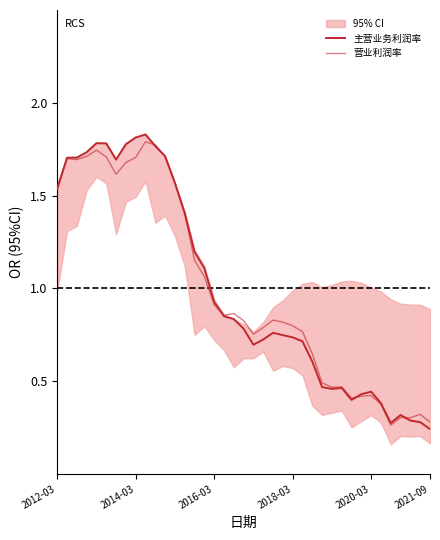

What is the difference between the maximum and minimum values in the 主营业务利润率 series?

1.6